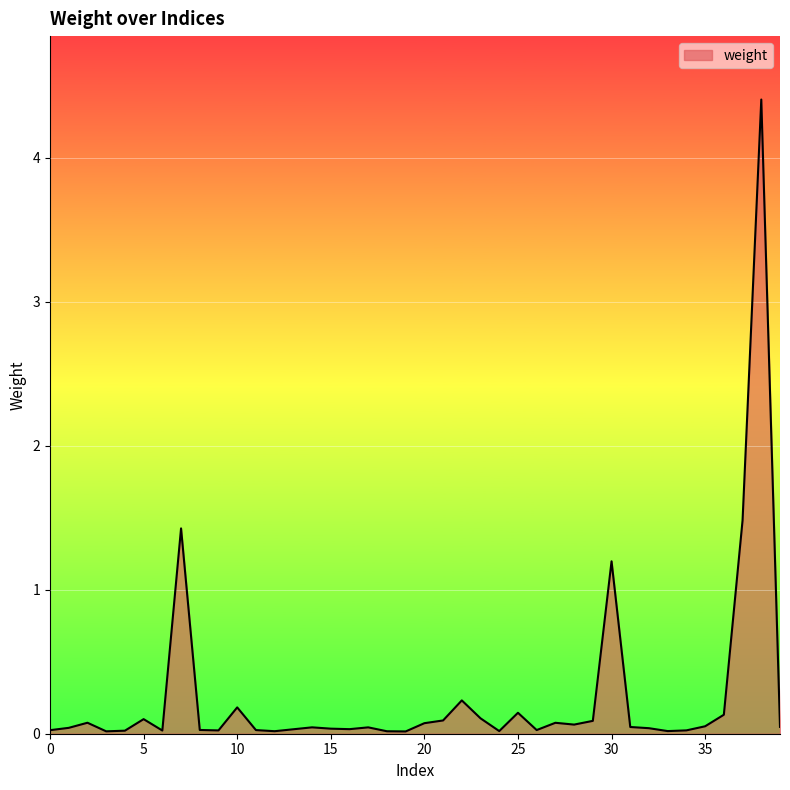

What is the greatest value displayed?

4.4